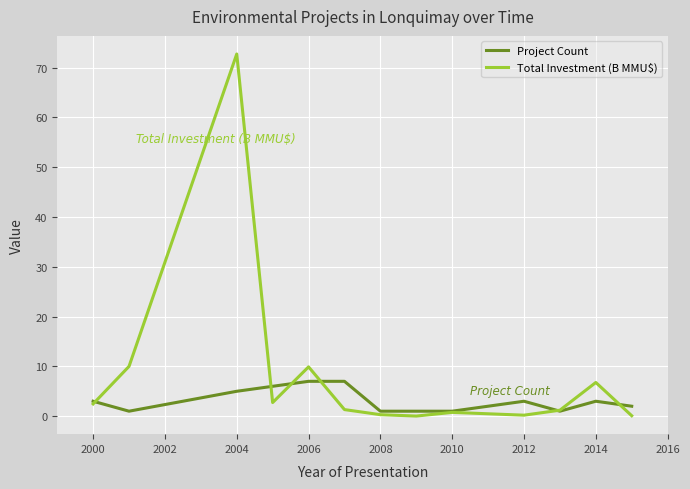

Which series has the largest range (max minus min)?

Total Investment (B MMU$)